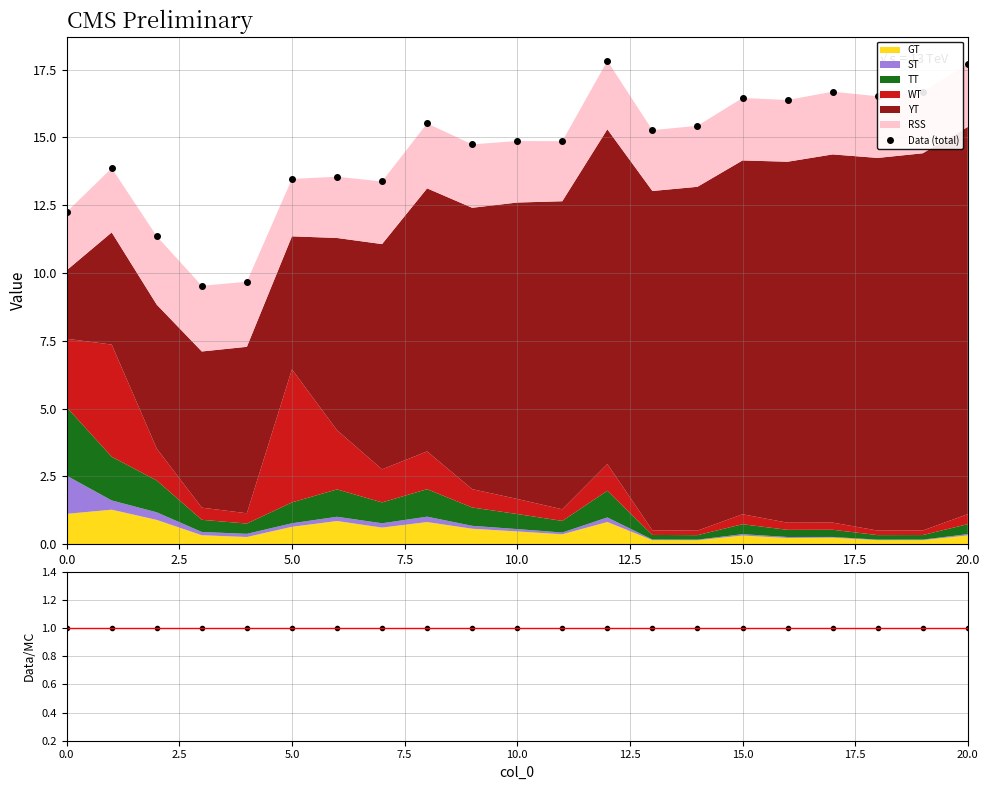

True or false: Data (total) and Data/MC cross at least once.

False